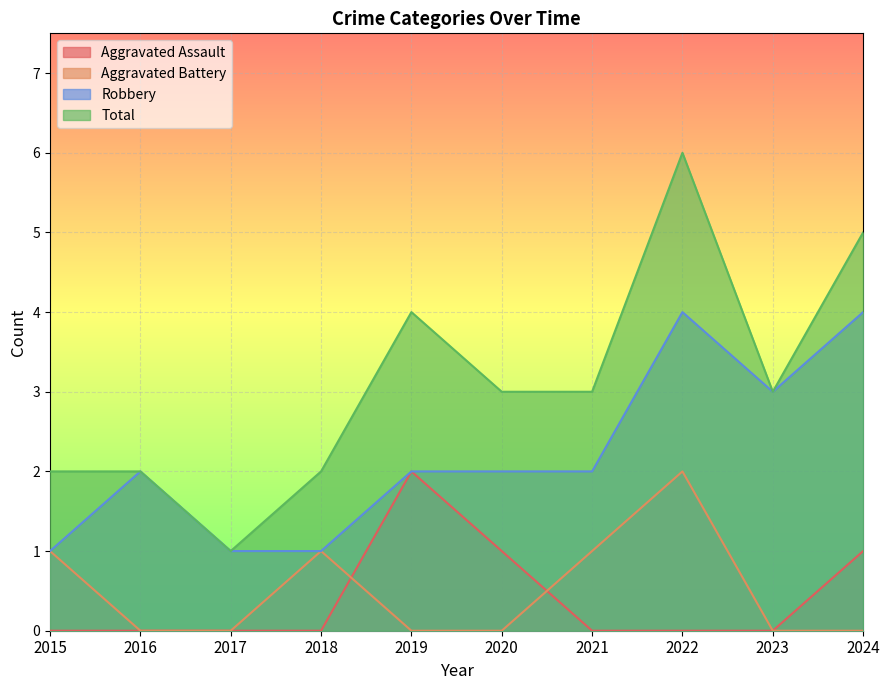

What is the value of the Robbery point at the 6th from the left?

2